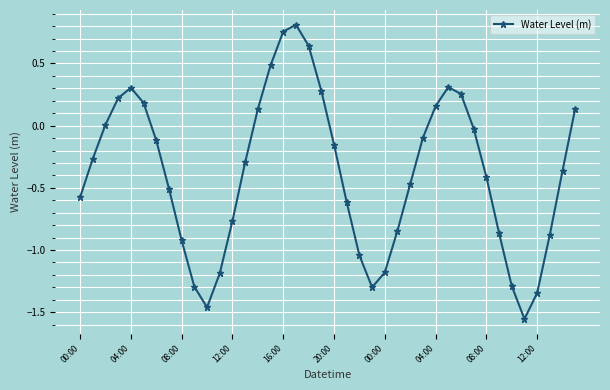

How many data points does each series have?

40